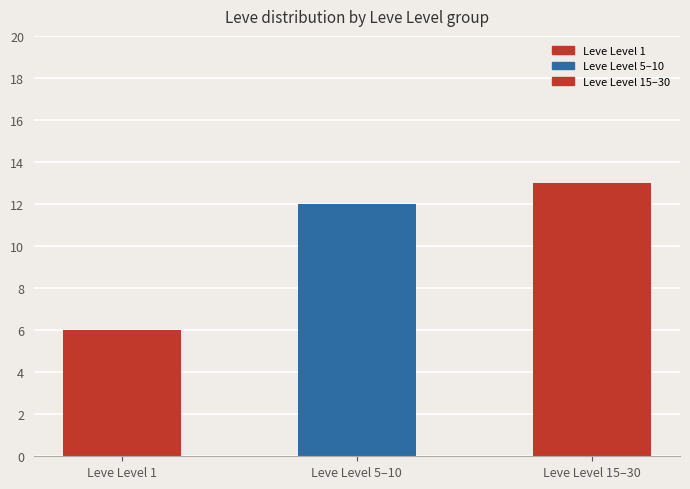

What is the difference between the second highest and minimum values?

6